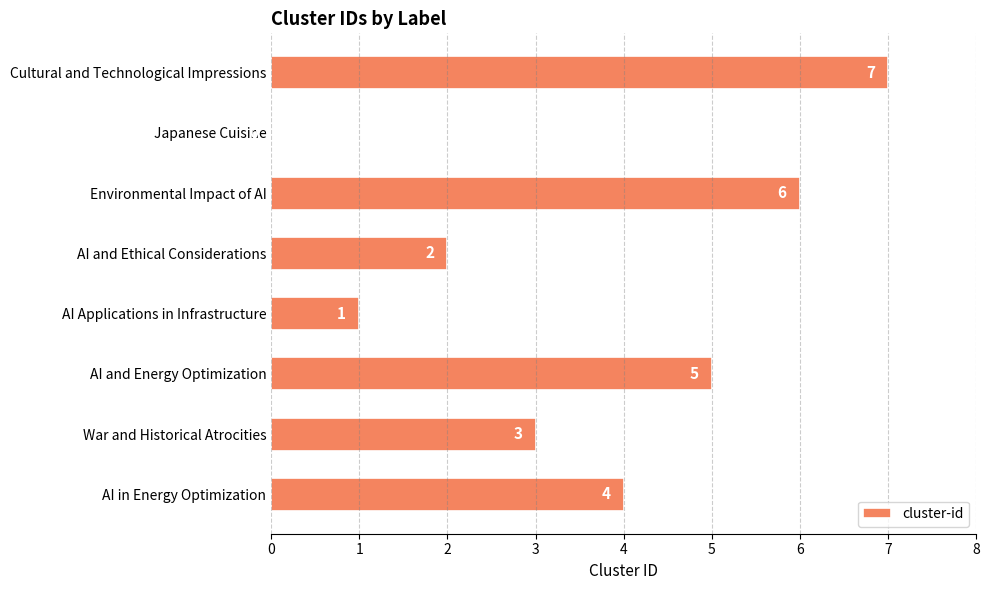

How many values are between 2 and 6?

5